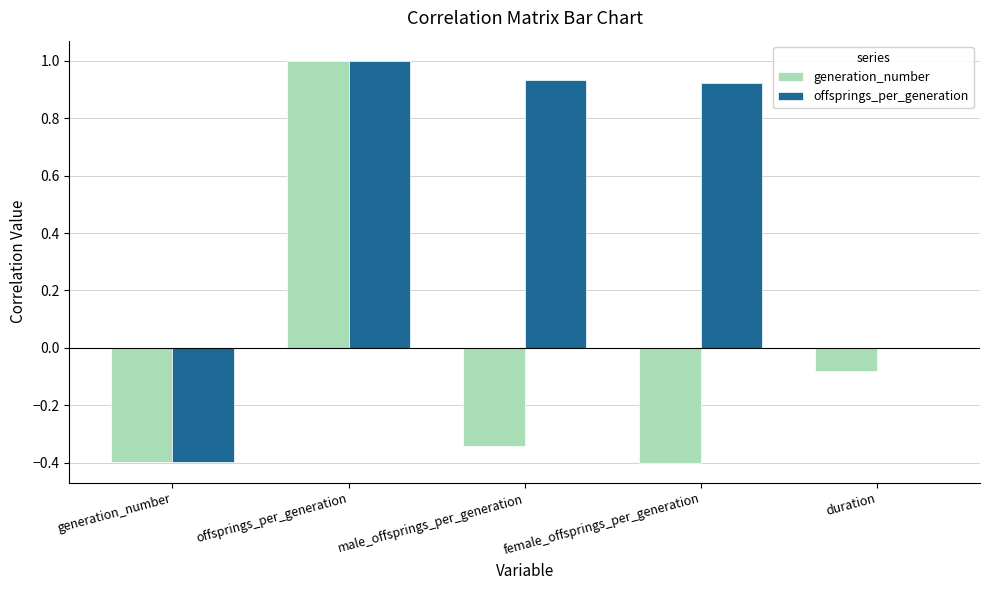

How many groups of bars are there?

5